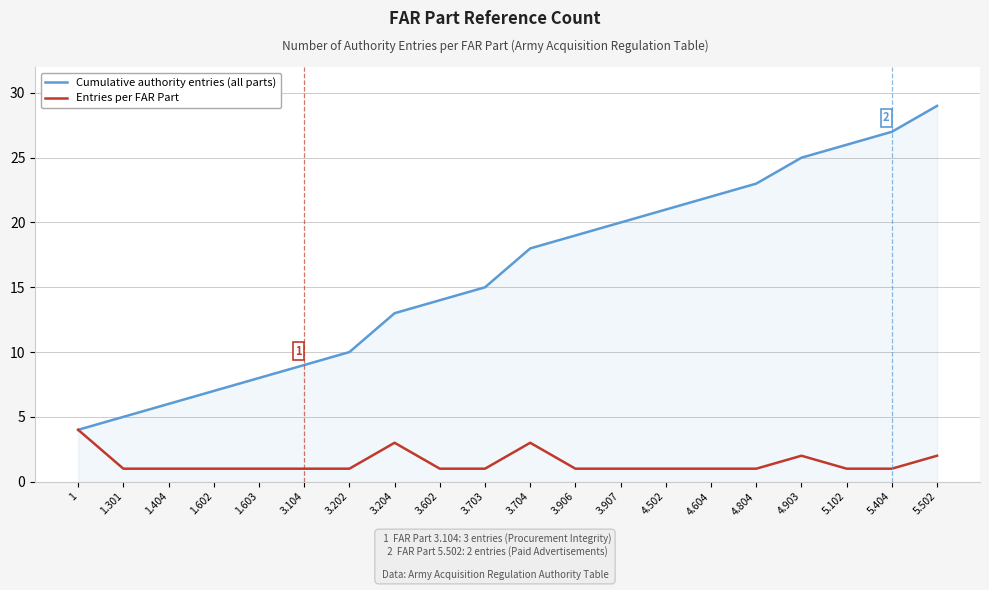

True or false: Cumulative authority entries (all parts) has more than 2 points higher than both neighbors.

False